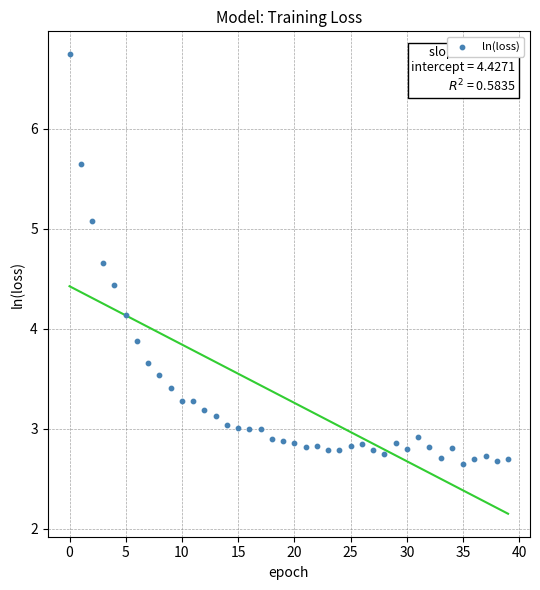

How many points are shown in the scatter plot?

40